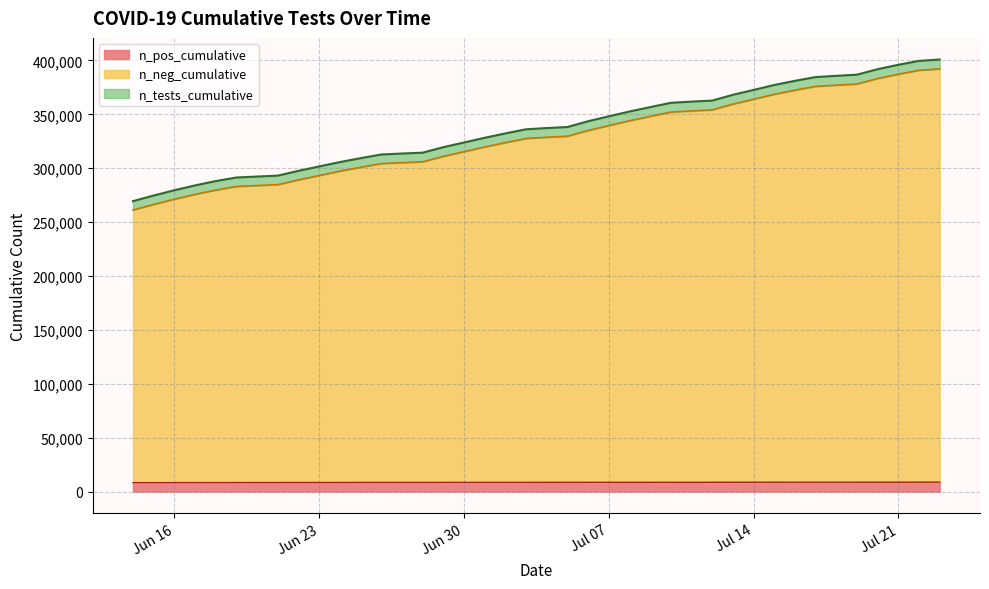

True or false: n_neg_cumulative and n_pos_cumulative intersect in this chart.

False